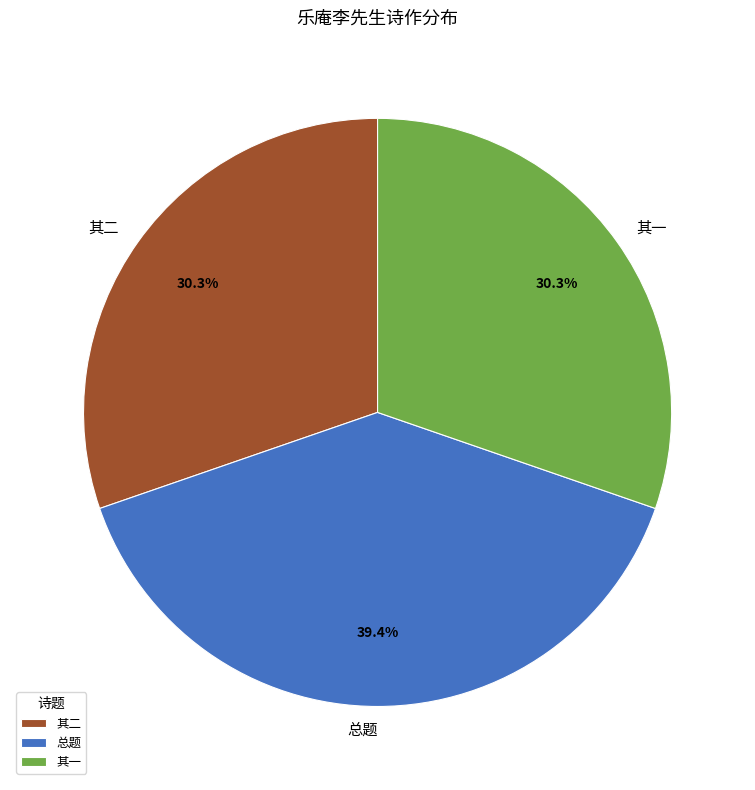

Between 其二 and 总题, which is larger?

总题